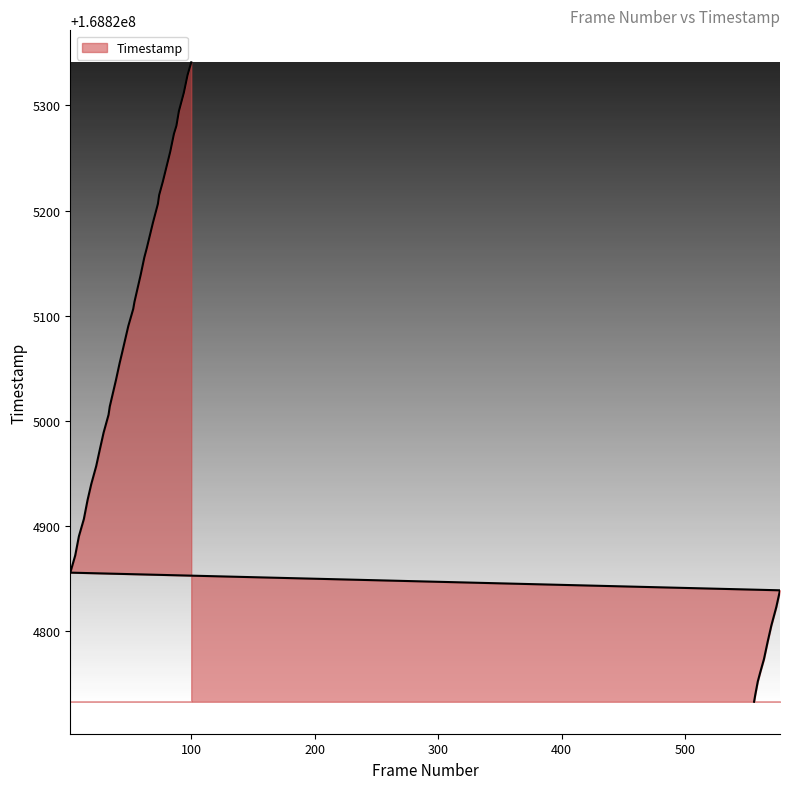

How many series are shown in this chart?

1